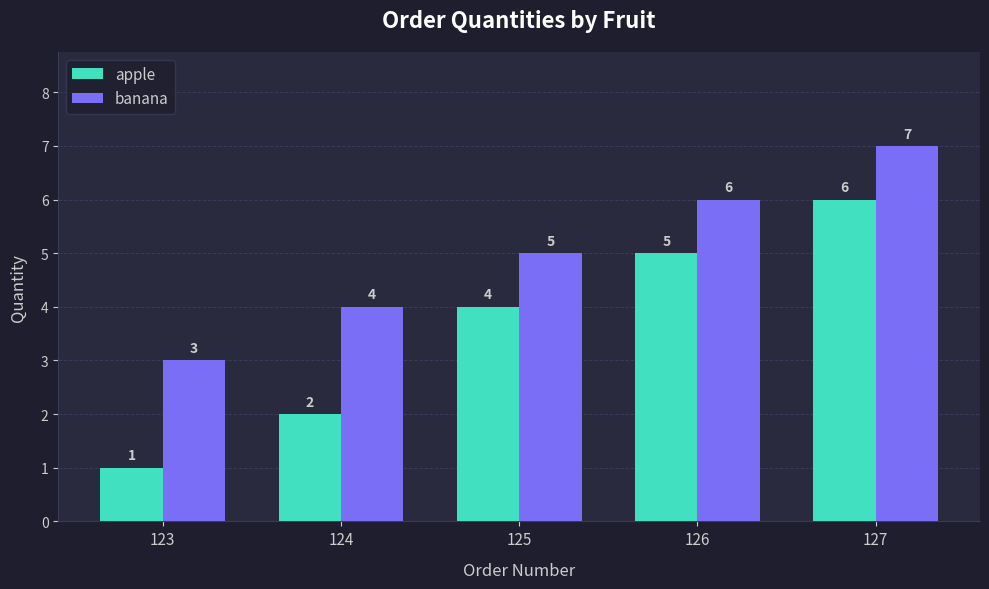

How many bars are there in each group?

2